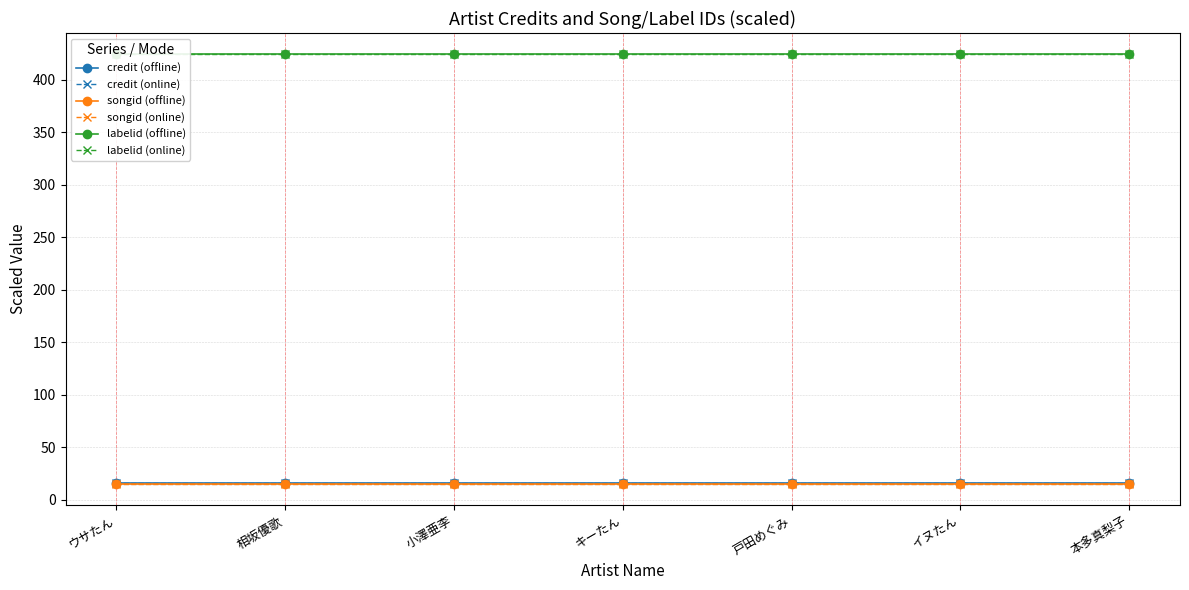

True or false: labelid (online) and credit (online) cross at least once.

False